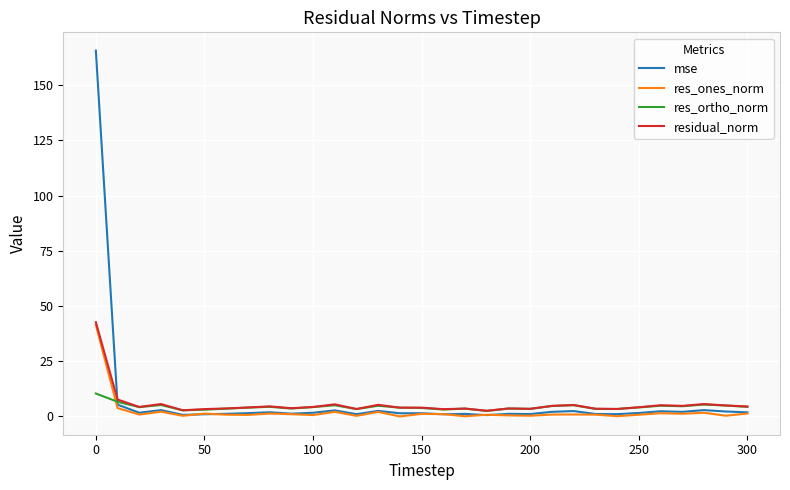

What is the highest value of the res_ones_norm series?

41.4